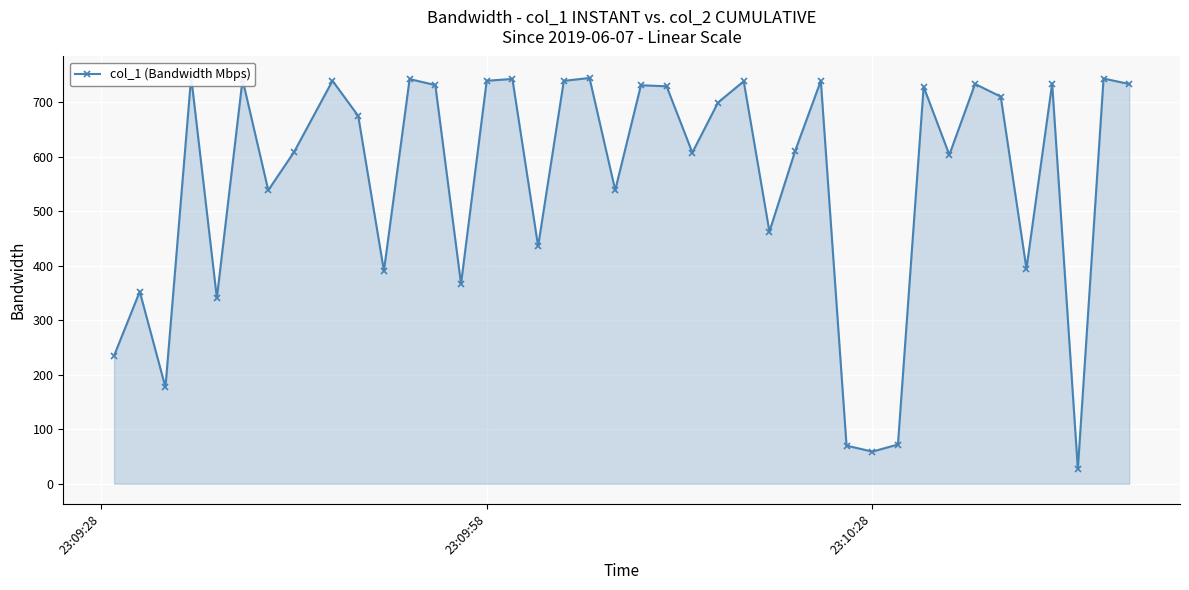

What is the maximum value shown in the chart?

746.6